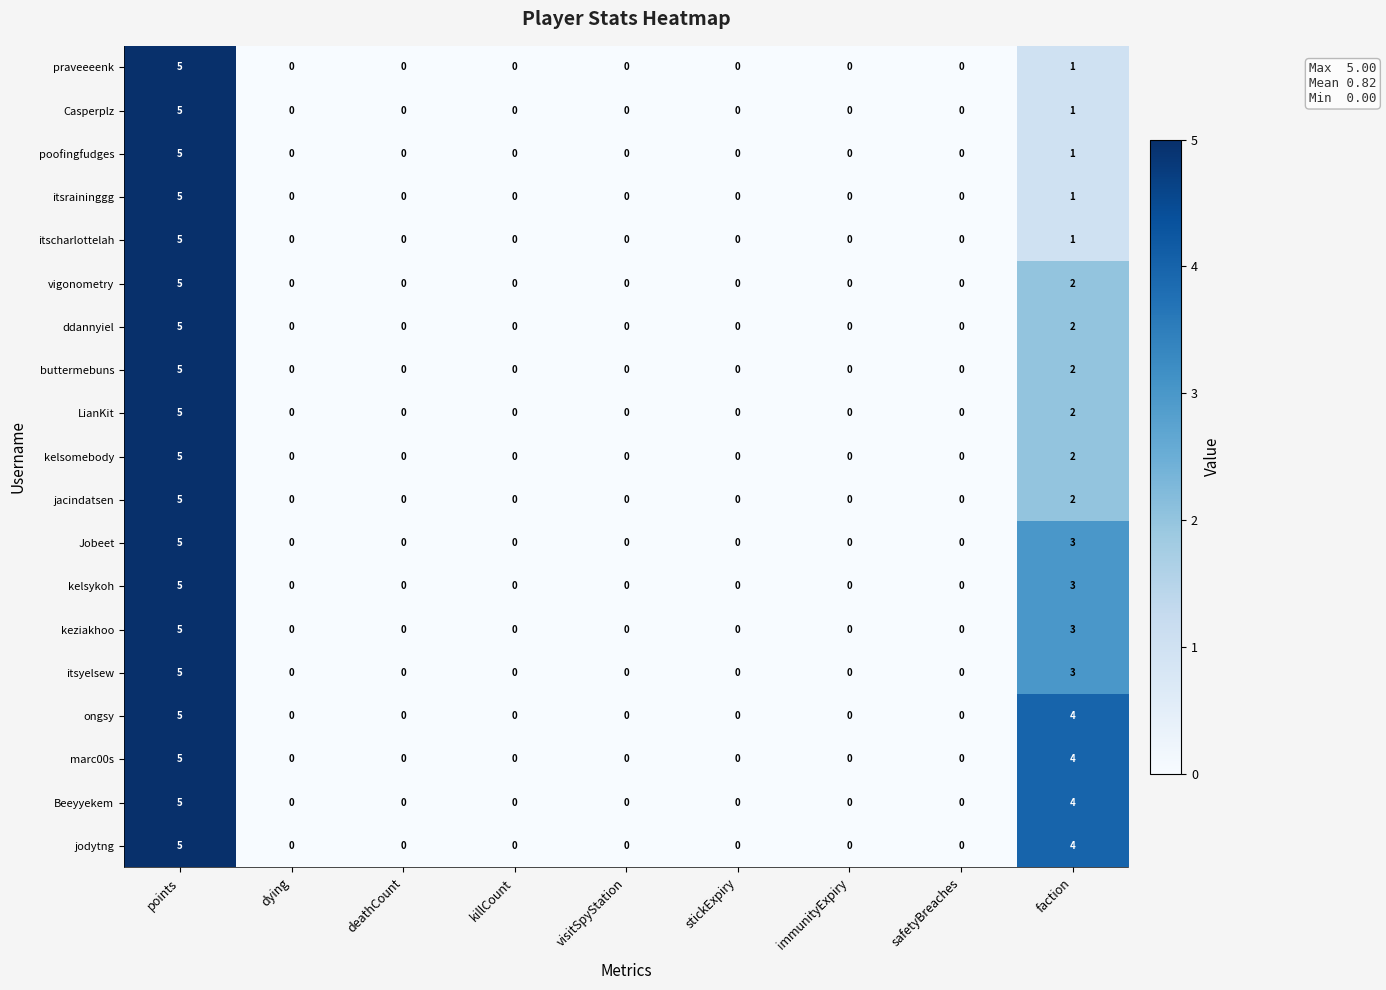

Which category has the highest value in the LianKit series?

points